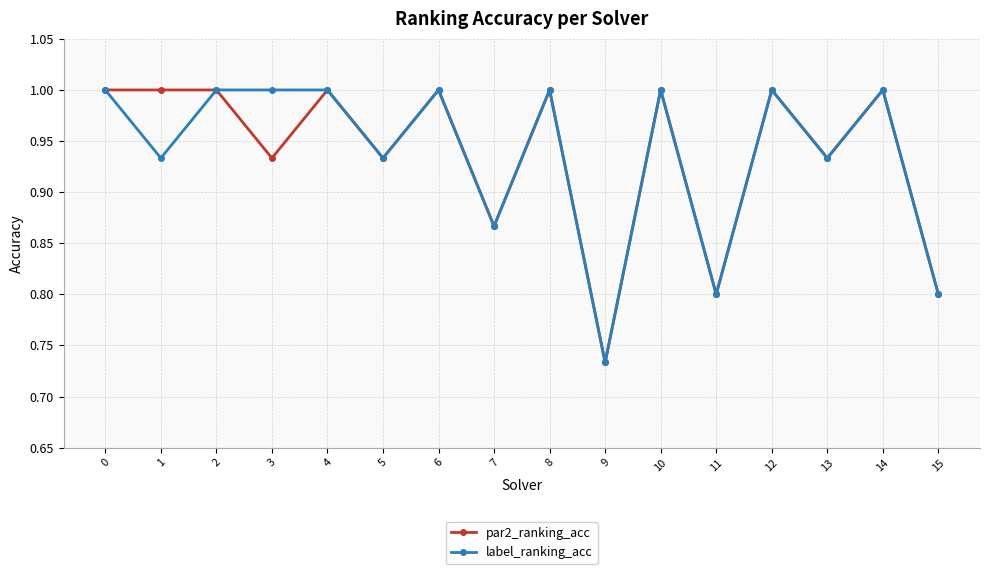

What is the value of the label_ranking_acc point at the 9th from the left?

1.0